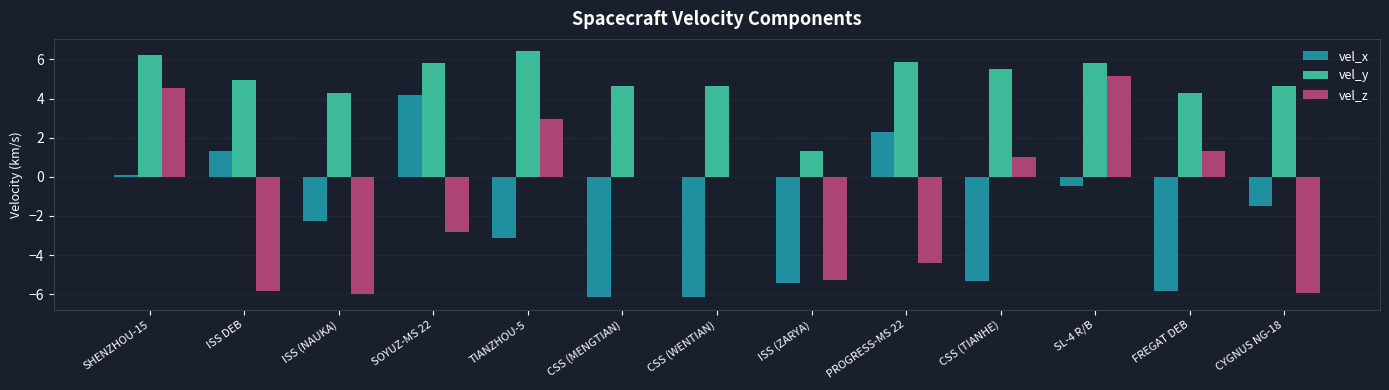

What is the sum of the vel_x values at CSS (WENTIAN) and CSS (TIANHE)?

-11.5